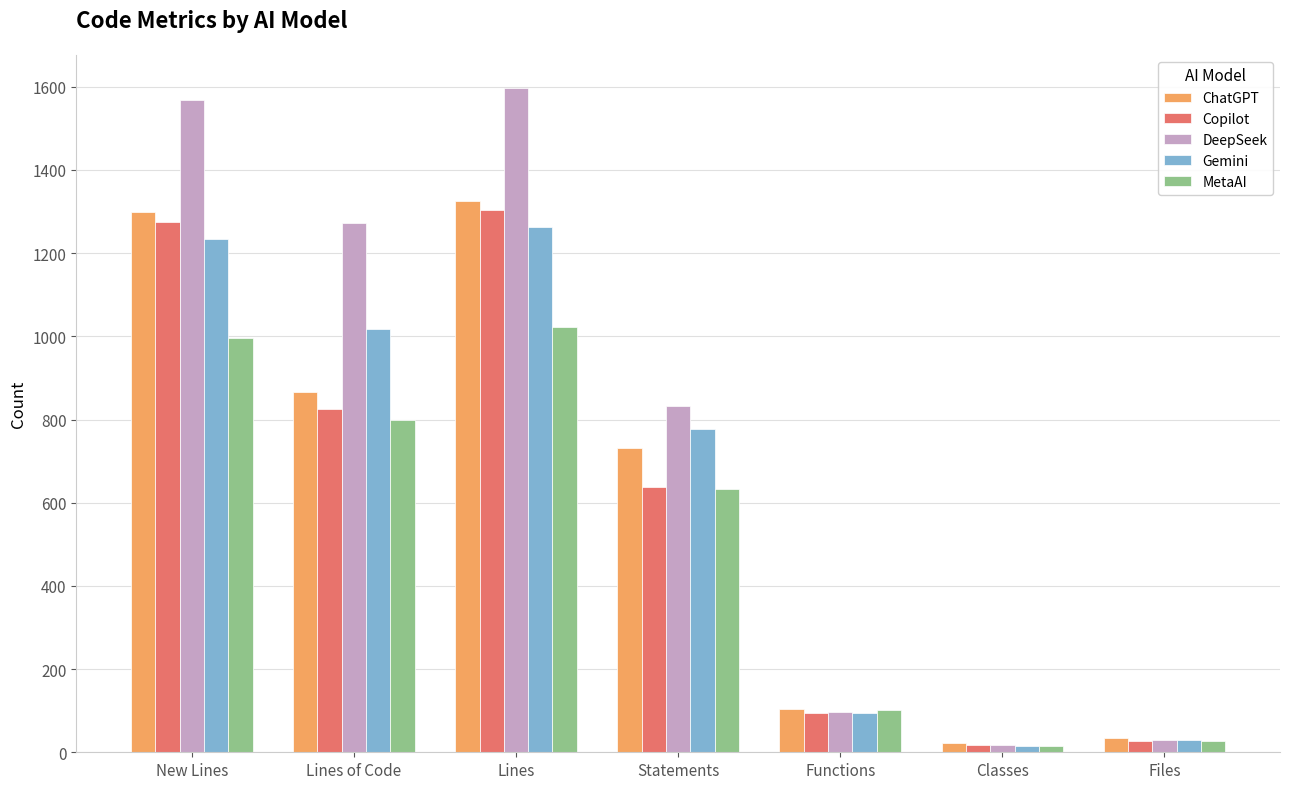

Reading left to right, list all the values displayed in this chart.

ChatGPT: 1298	867	1326	732	105	22	34
Copilot: 1275	826	1303	637	94	17	28
DeepSeek: 1569	1272	1597	833	96	18	29
Gemini: 1234	1017	1262	777	95	16	29
MetaAI: 995	799	1023	634	102	16	28